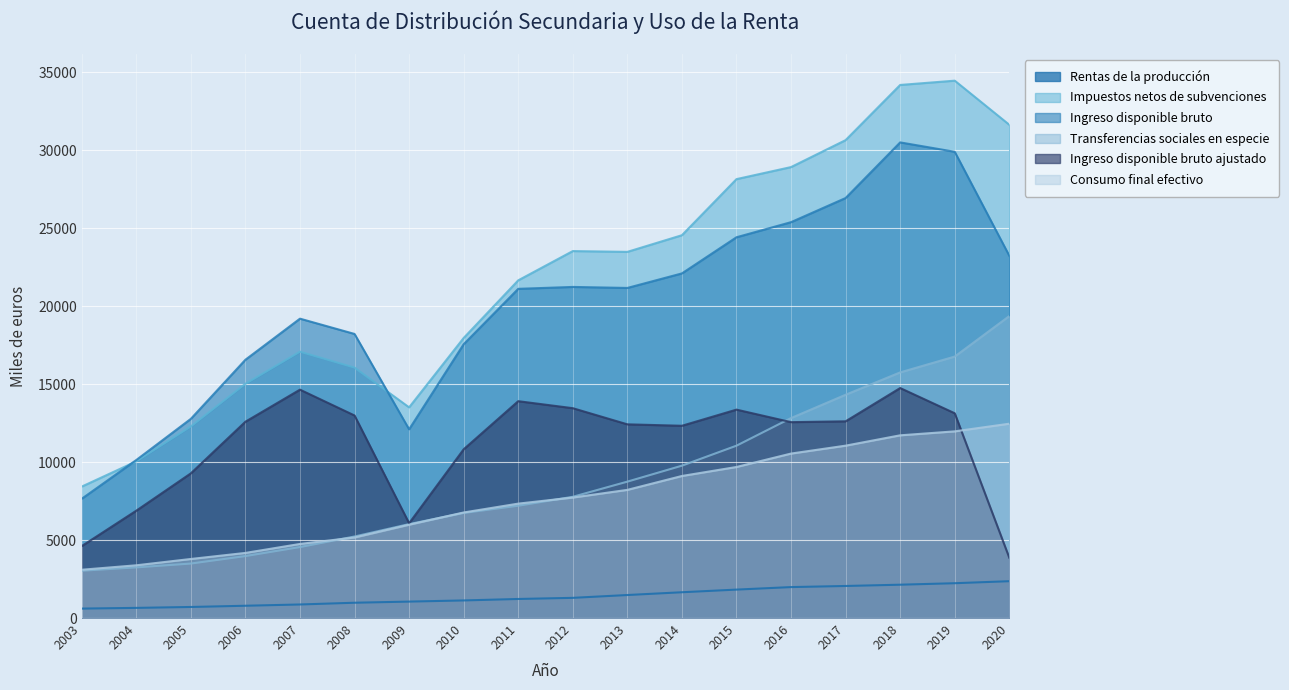

Reading right to left, what are all the values shown in this chart?

Rentas de la producción: 2362	2232	2137	2055	1984	1823	1653	1475	1294	1222	1128	1054	981	869	788	709	651	606
Impuestos netos de subvenciones: 31620	34447	34172	30636	28908	28135	24540	23473	23523	21647	17953	13505	16054	17074	15016	12281	10043	8425
Ingreso disponible bruto: 23222	29888	30490	26924	25377	24409	22092	21160	21225	21103	17552	12097	18211	19191	16558	12769	10130	7645
Transferencias sociales en especie: 19357	16762	15746	14313	12819	11049	9767	8744	7772	7201	6735	6021	5227	4551	3973	3494	3248	3034
Ingreso disponible bruto ajustado: 3866	13126	14744	12611	12557	13360	12325	12417	13452	13901	10817	6075	12984	14640	12585	9275	6882	4611
Consumo final efectivo: 12457	11967	11713	11050	10543	9683	9106	8216	7724	7334	6767	5984	5164	4749	4174	3786	3381	3096